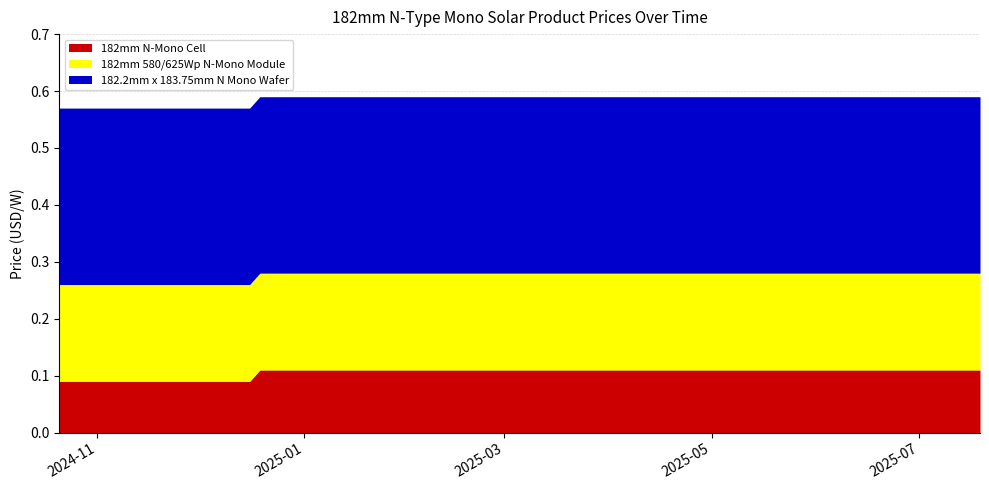

Which series has the largest range (max minus min)?

182mm N-Mono Cell